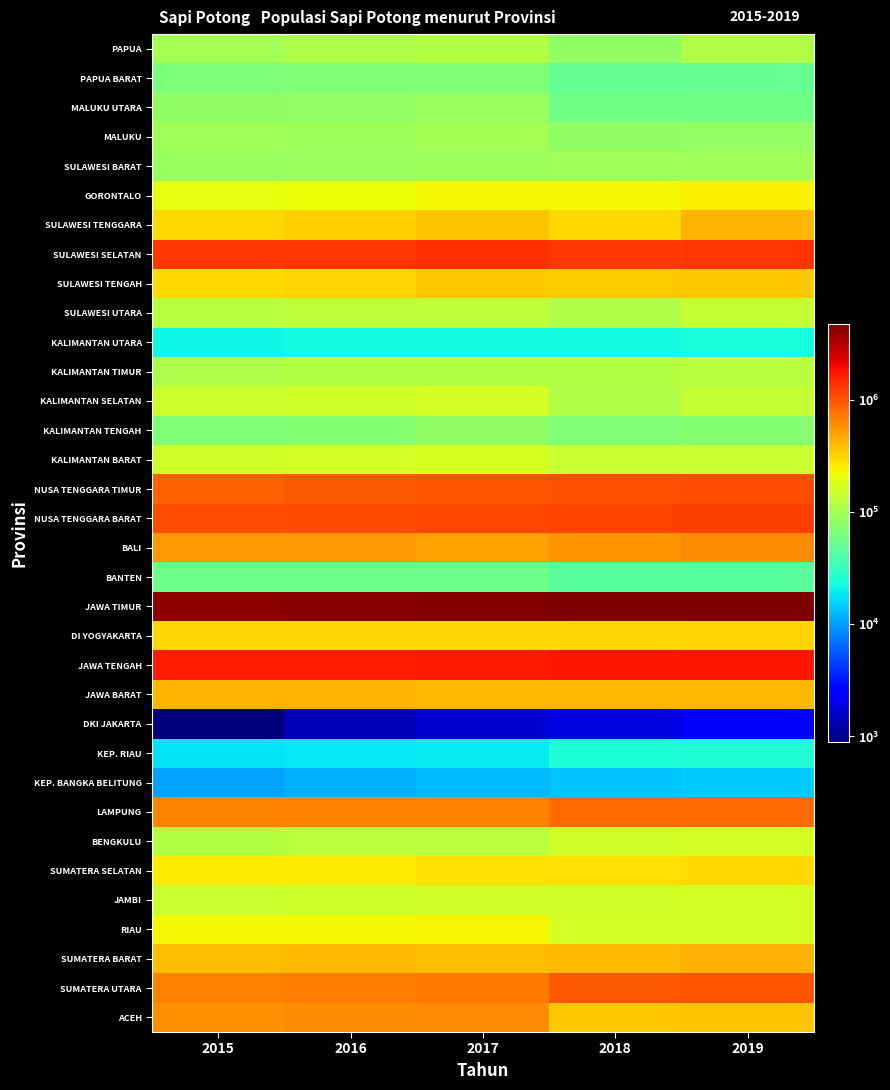

List the series in order of their peak value, highest first.

JAWA TIMUR, JAWA TENGAH, SULAWESI SELATAN, NUSA TENGGARA BARAT, NUSA TENGGARA TIMUR, SUMATERA UTARA, LAMPUNG, ACEH, BALI, SUMATERA BARAT, JAWA BARAT, SULAWESI TENGGARA, SULAWESI TENGAH, DI YOGYAKARTA, SUMATERA SELATAN, GORONTALO, RIAU, KALIMANTAN BARAT, JAMBI, KALIMANTAN SELATAN, BENGKULU, SULAWESI UTARA, KALIMANTAN TIMUR, PAPUA, MALUKU, SULAWESI BARAT, MALUKU UTARA, KALIMANTAN TENGAH, PAPUA BARAT, BANTEN, KEP. RIAU, KALIMANTAN UTARA, KEP. BANGKA BELITUNG, DKI JAKARTA